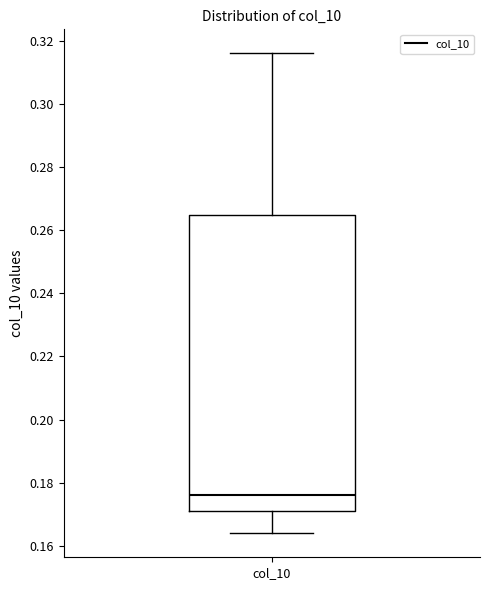

Read this box plot against the y-axis: the position of the median line, the range covered by the box, and the ends of both whiskers. The values are not printed on the chart, so give them approximately, as read against the axis.

median 0.176, box 0.172 to 0.264, whiskers 0.164 to 0.316